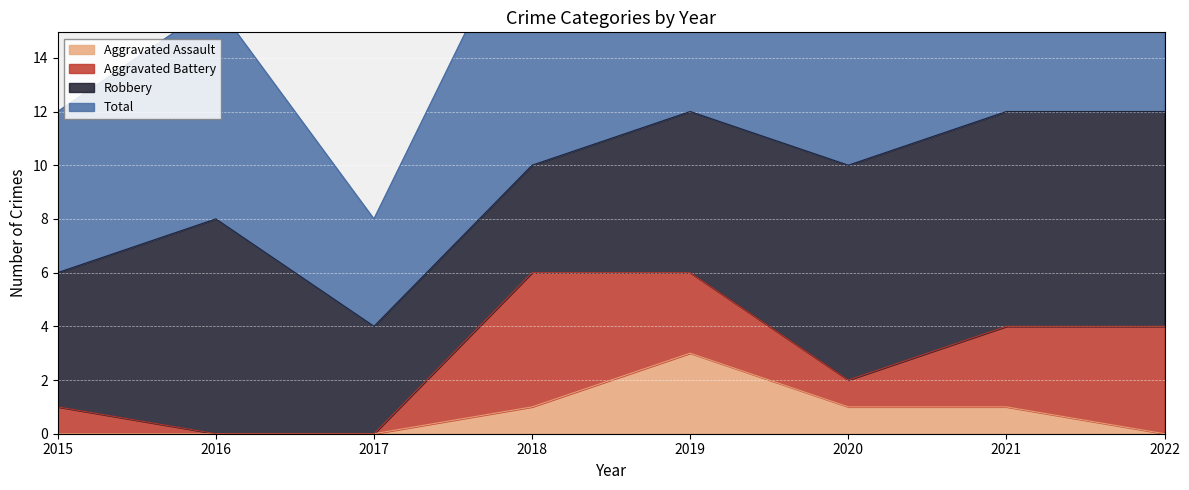

The Aggravated Assault series shows 1 at 2018. True or false?

True